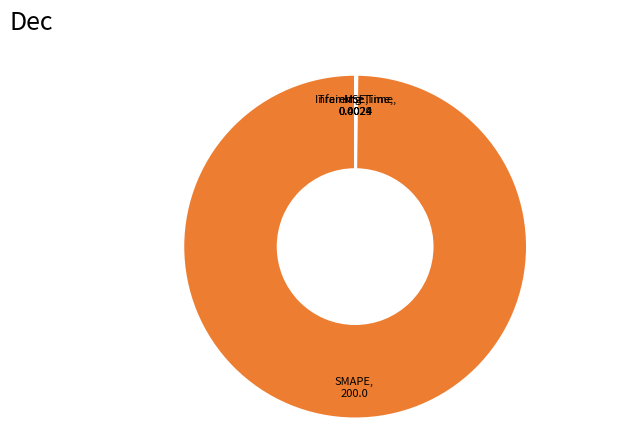

What is the majority slice?

SMAPE